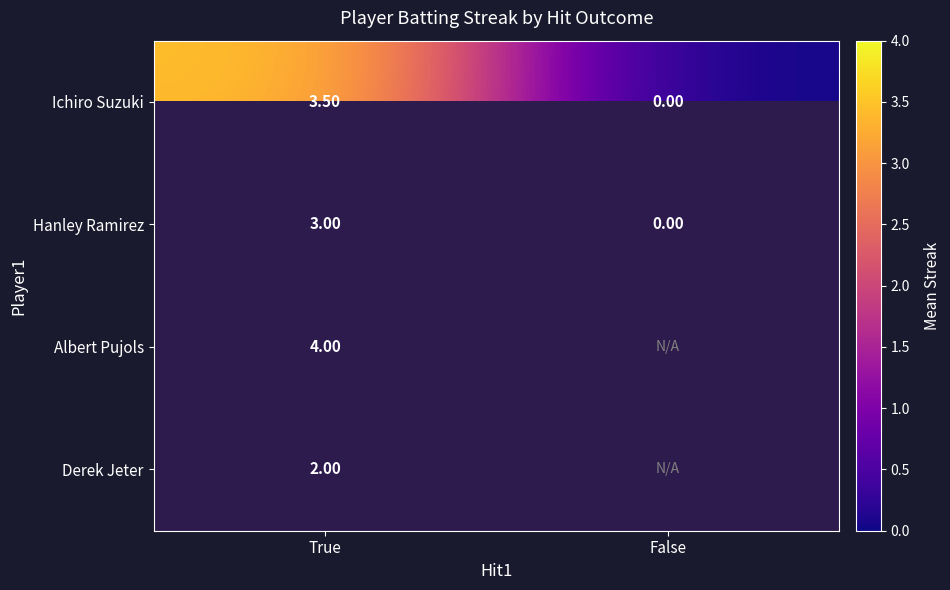

At which label does Ichiro Suzuki first exceed 3?

True